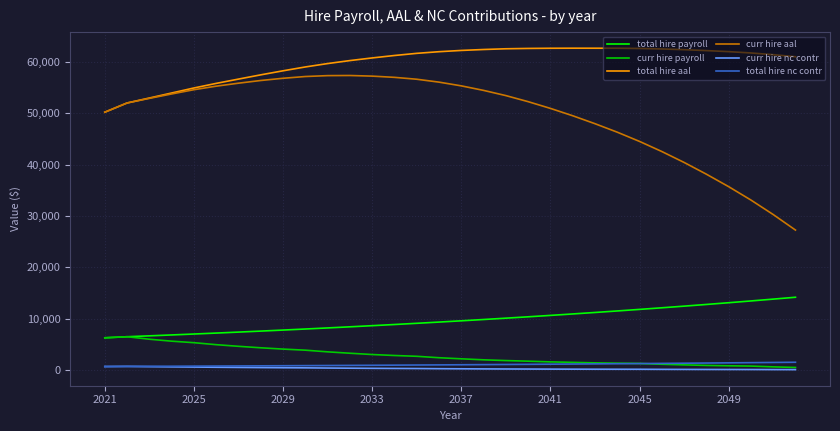

Which series has the widest spread of values?

curr hire aal